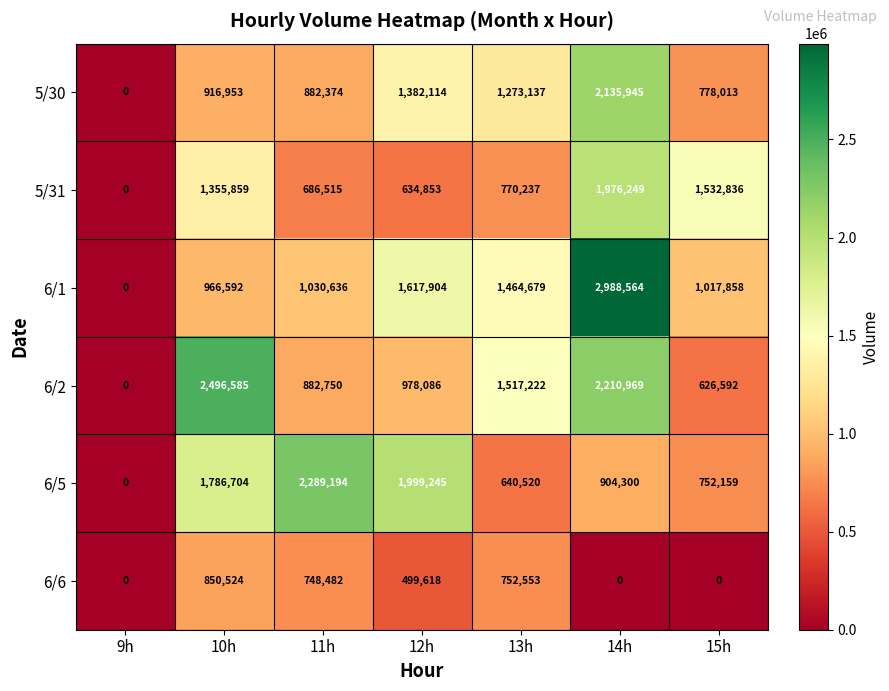

Read the 6/1 value at 12h, to the nearest 50.

1617900